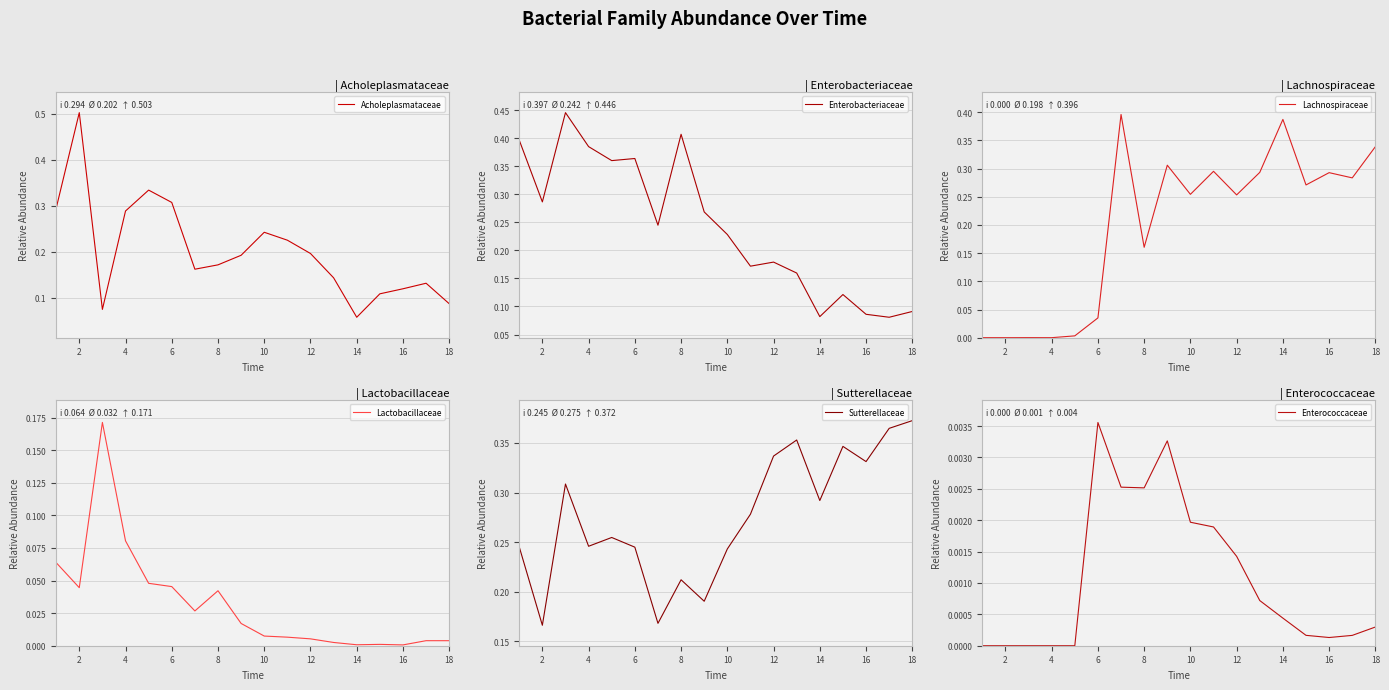

How many interior local valleys does the Enterococcaceae series have?

2